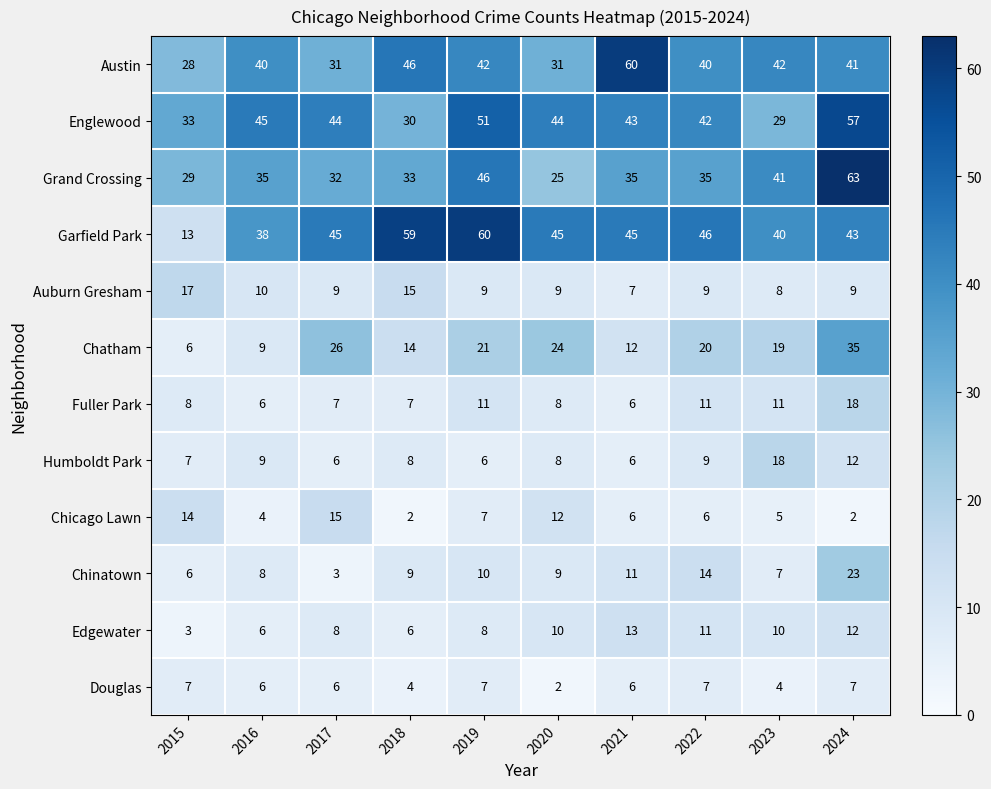

The value of Austin at 2015 is 41. True or false?

False